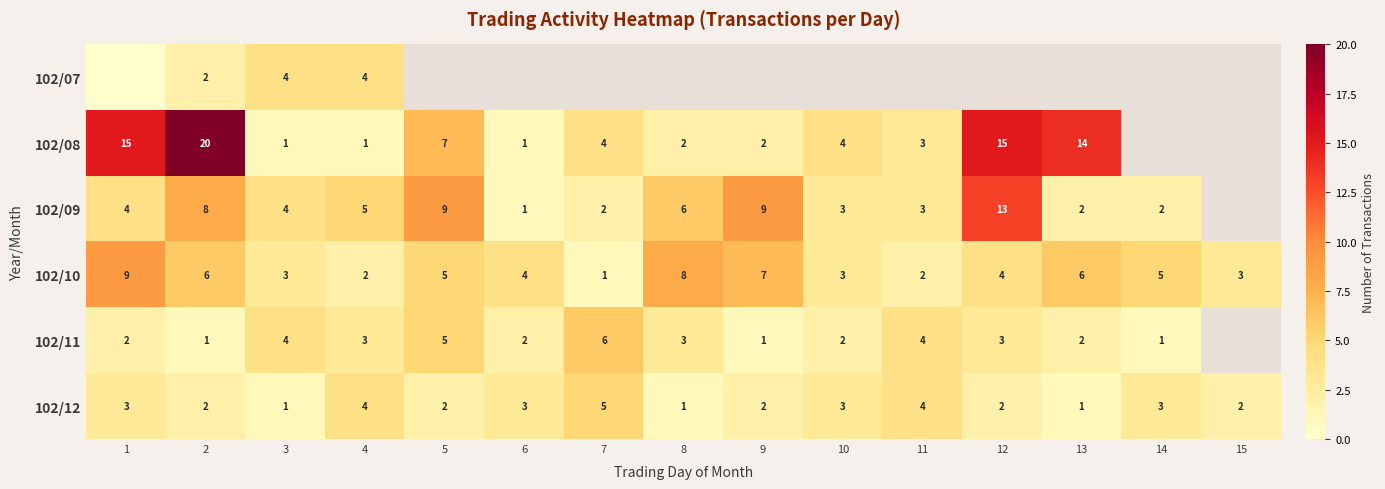

What is the spread (max minus min) of values at 3?

3